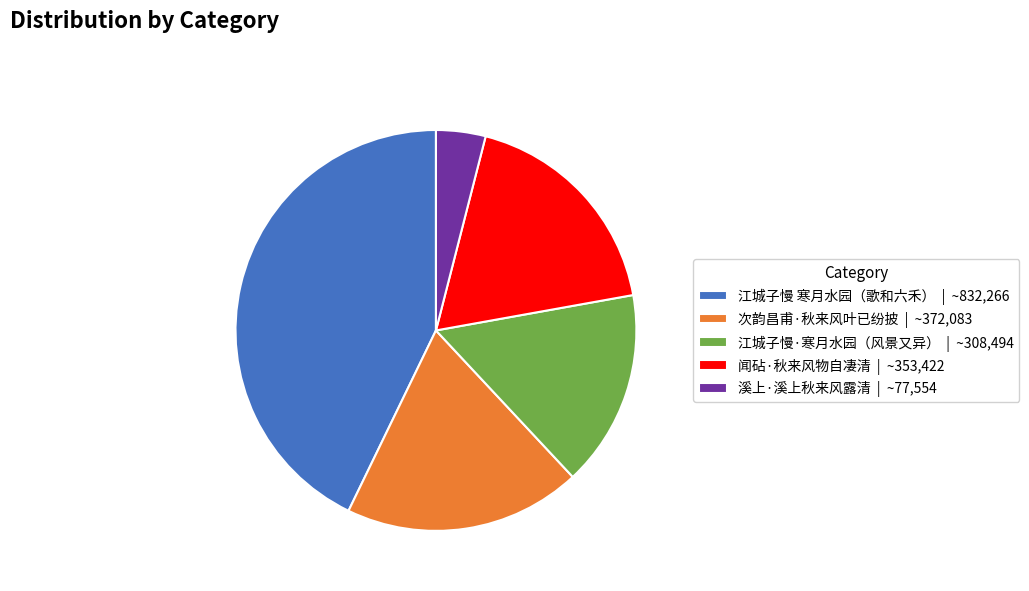

True or false: 江城子慢 寒月水园（歌和六禾） | ~832,266 accounts for 43% of the total.

True